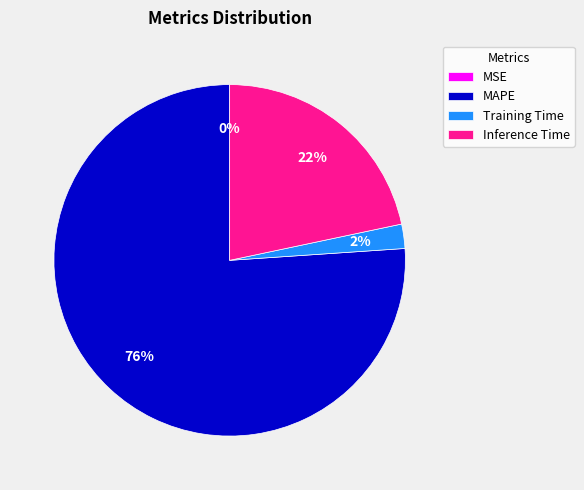

To the nearest percent, what percentage of the pie is Training Time?

2%